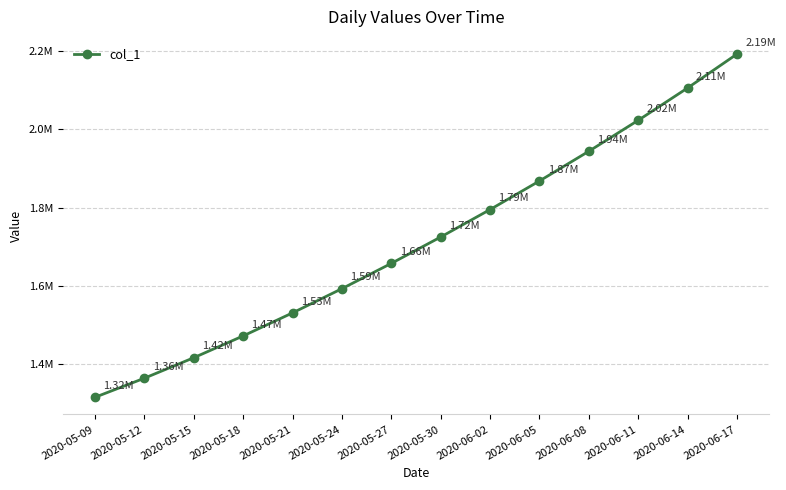

True or false: the data has more than 1 interior local peaks.

False